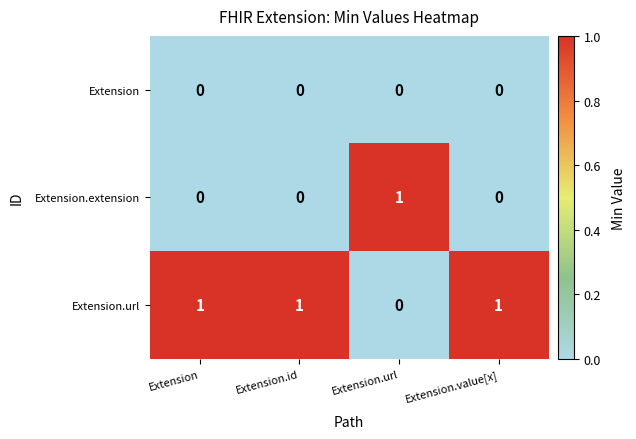

List the series in order of their overall mean, lowest first.

Extension, Extension.extension, Extension.url